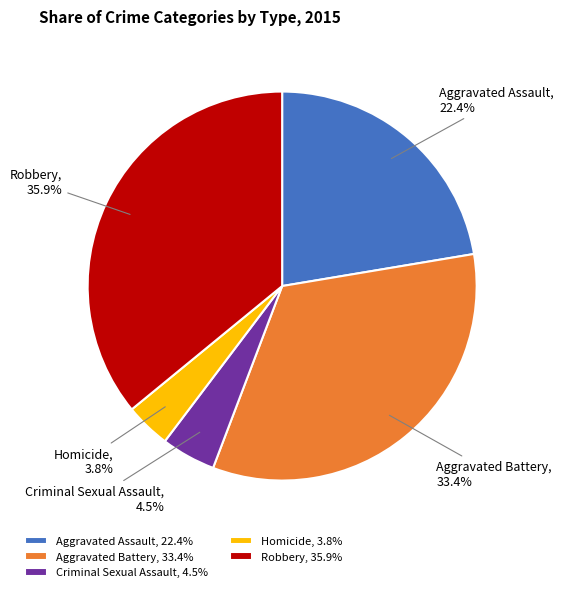

Approximately how many times larger is the value at Criminal Sexual Assault compared to Aggravated Battery?

0.1